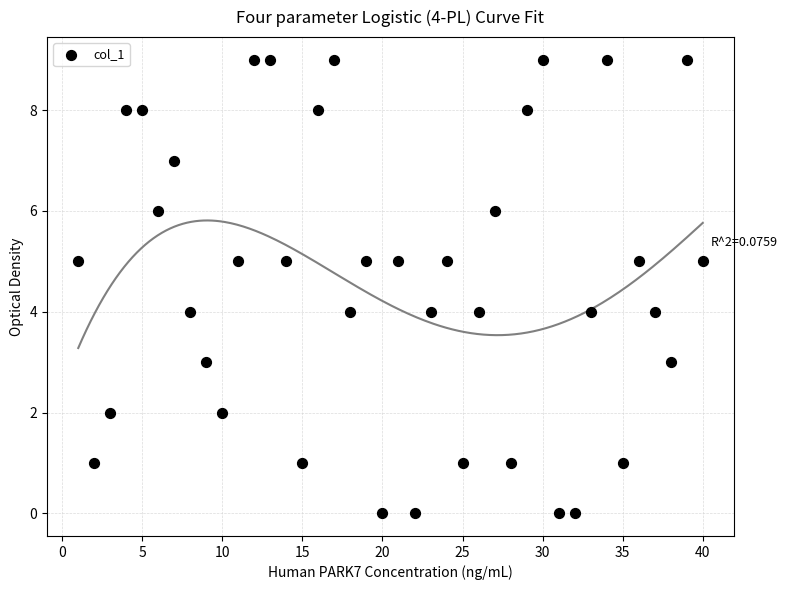

What is the range of Y values (max minus min)?

9